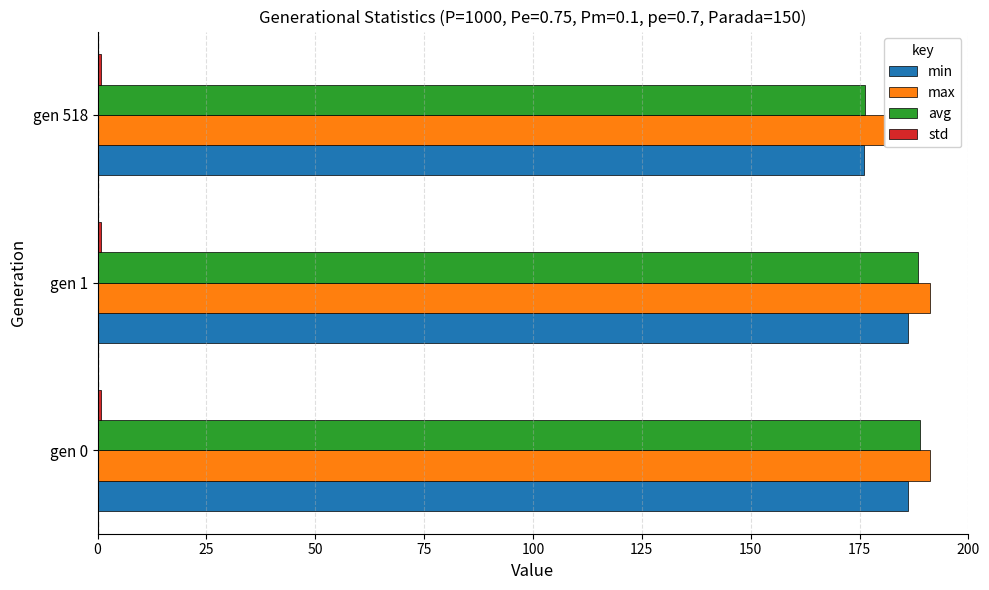

At gen 1, list the series in order from largest to smallest.

max, avg, min, std